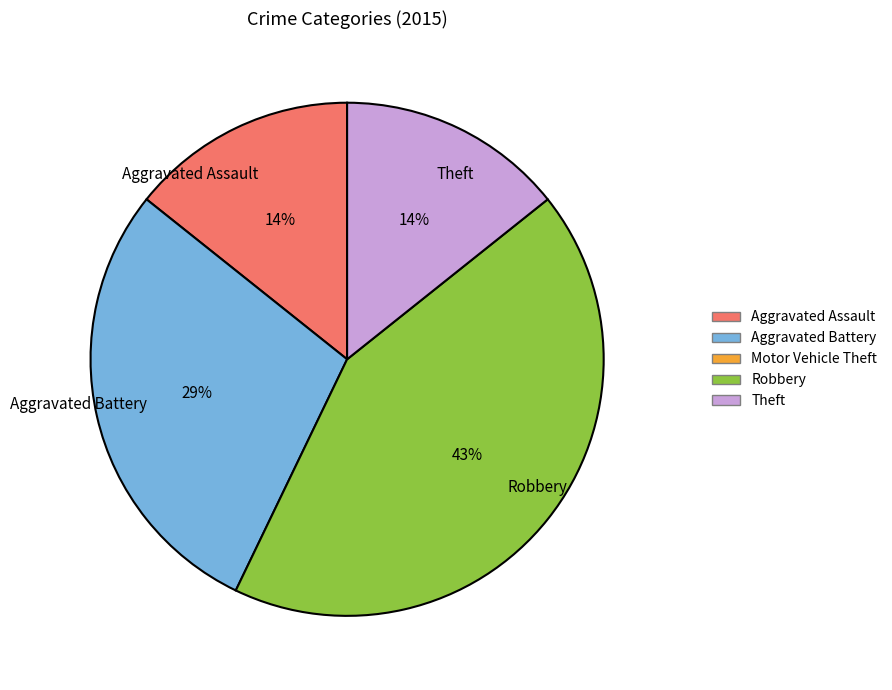

Count the number of slices in the pie.

4